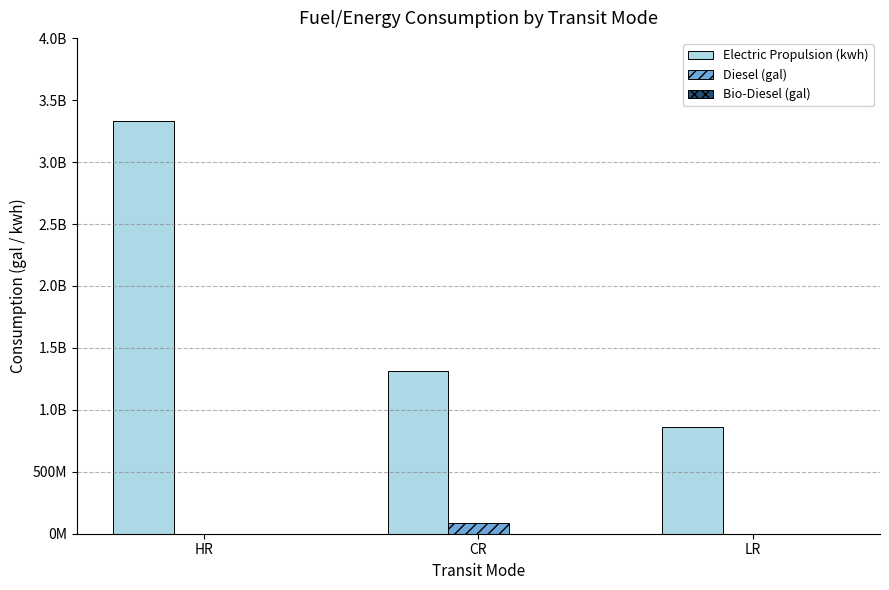

What position from the right is LR?

1